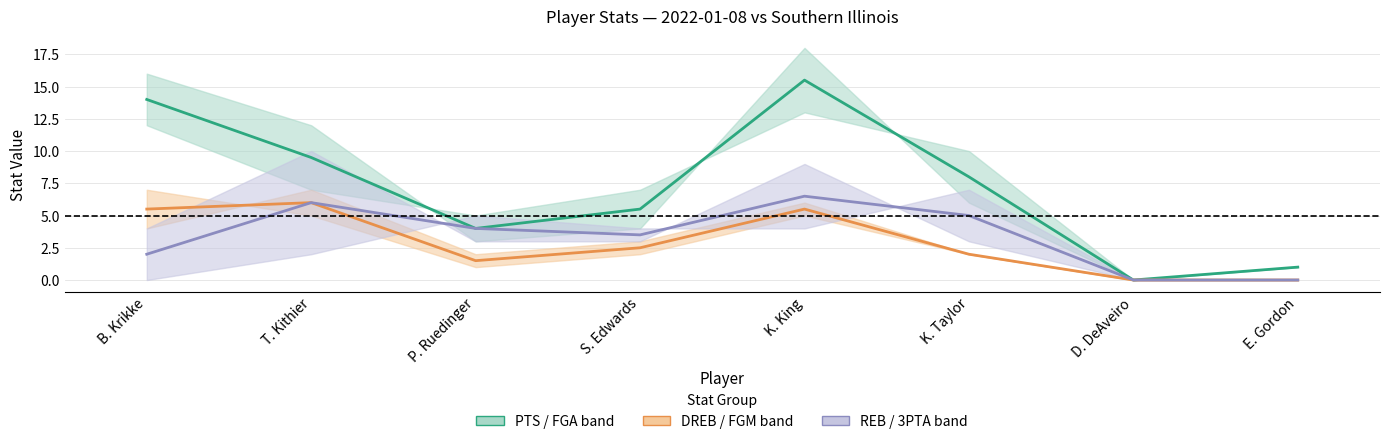

What is the value of the REB center point at the 6th from the left?

5.0